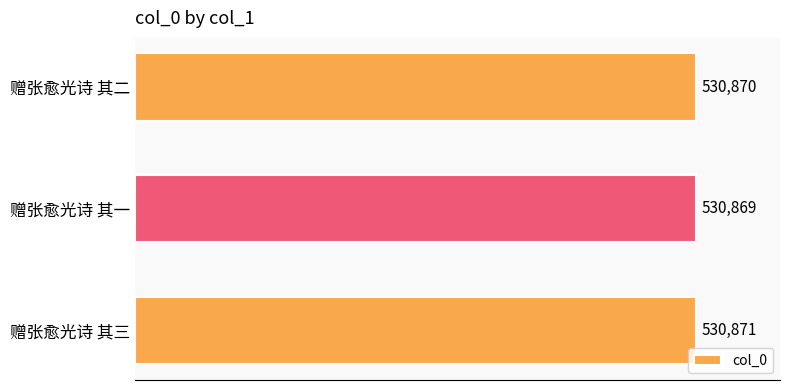

What value does the data have at 赠张愈光诗 其一?

530869